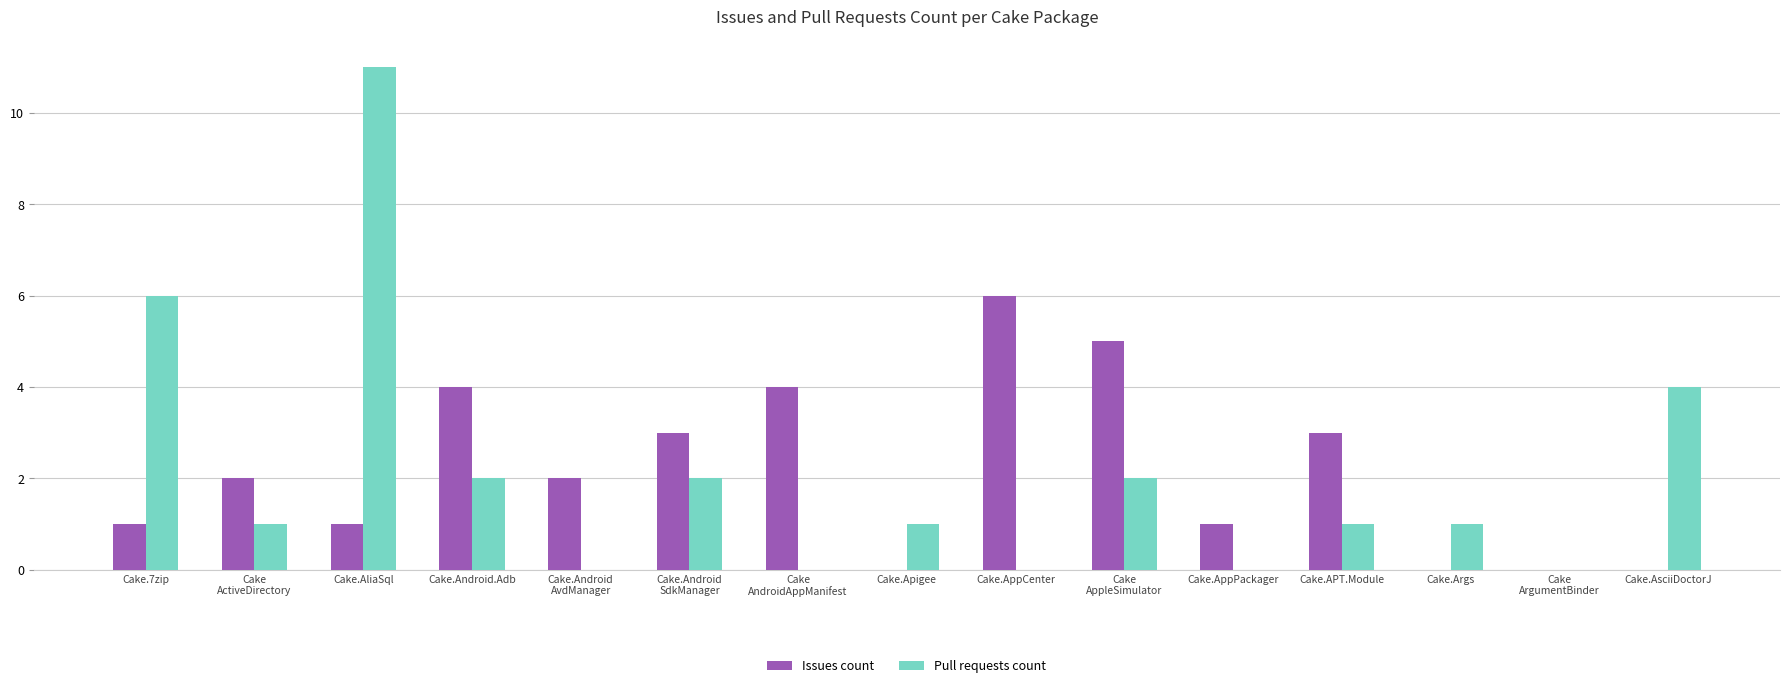

At which category is the sum across all series the highest?

Cake.AliaSql